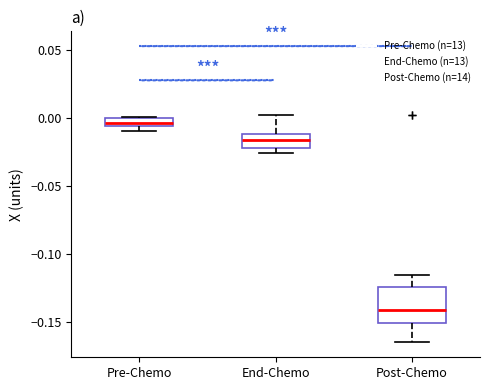

Comparing the boxes themselves (not the whiskers), which one is the tallest?

Post-Chemo